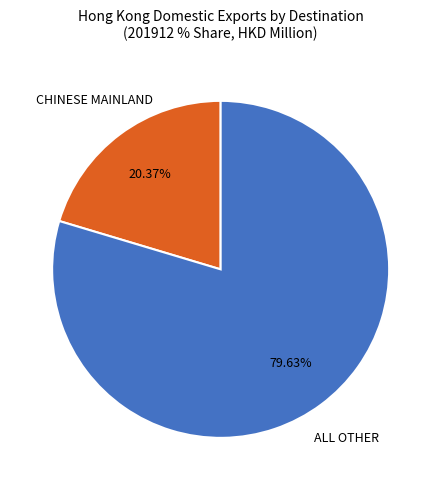

Combined, do ALL OTHER and CHINESE MAINLAND account for over 50%?

Yes